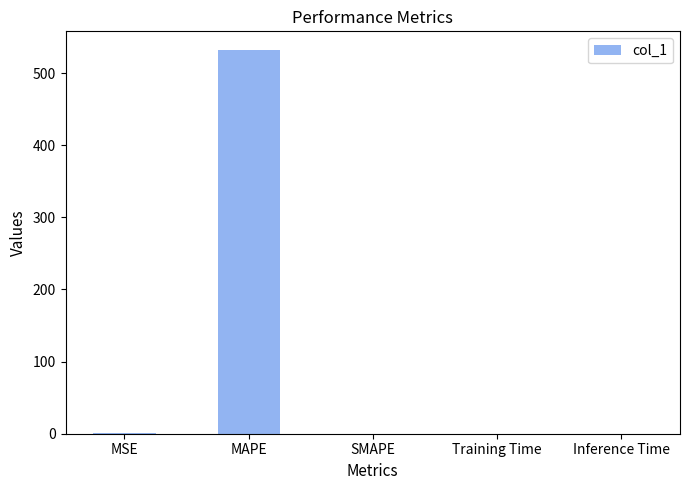

What is the maximum value shown in the chart?

531.4